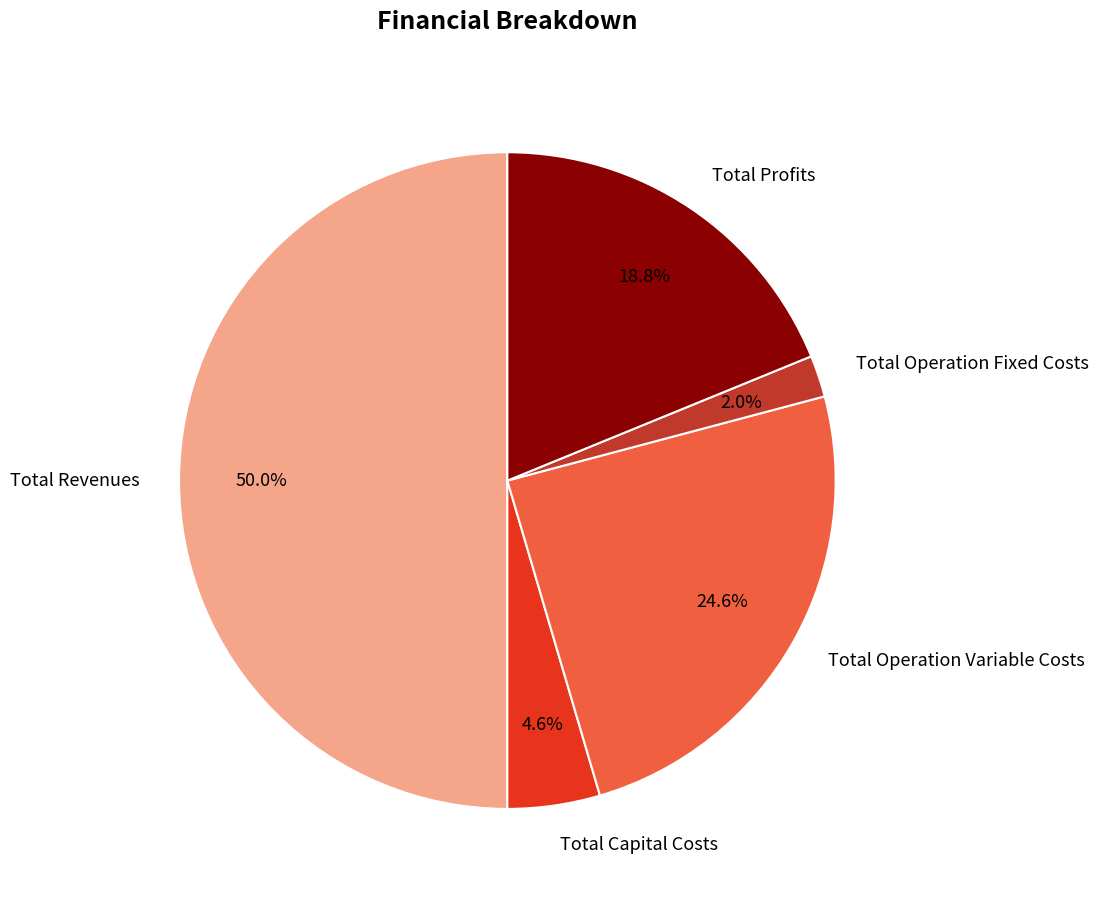

Approximately how many times larger is the value at Total Capital Costs compared to Total Operation Variable Costs?

0.2